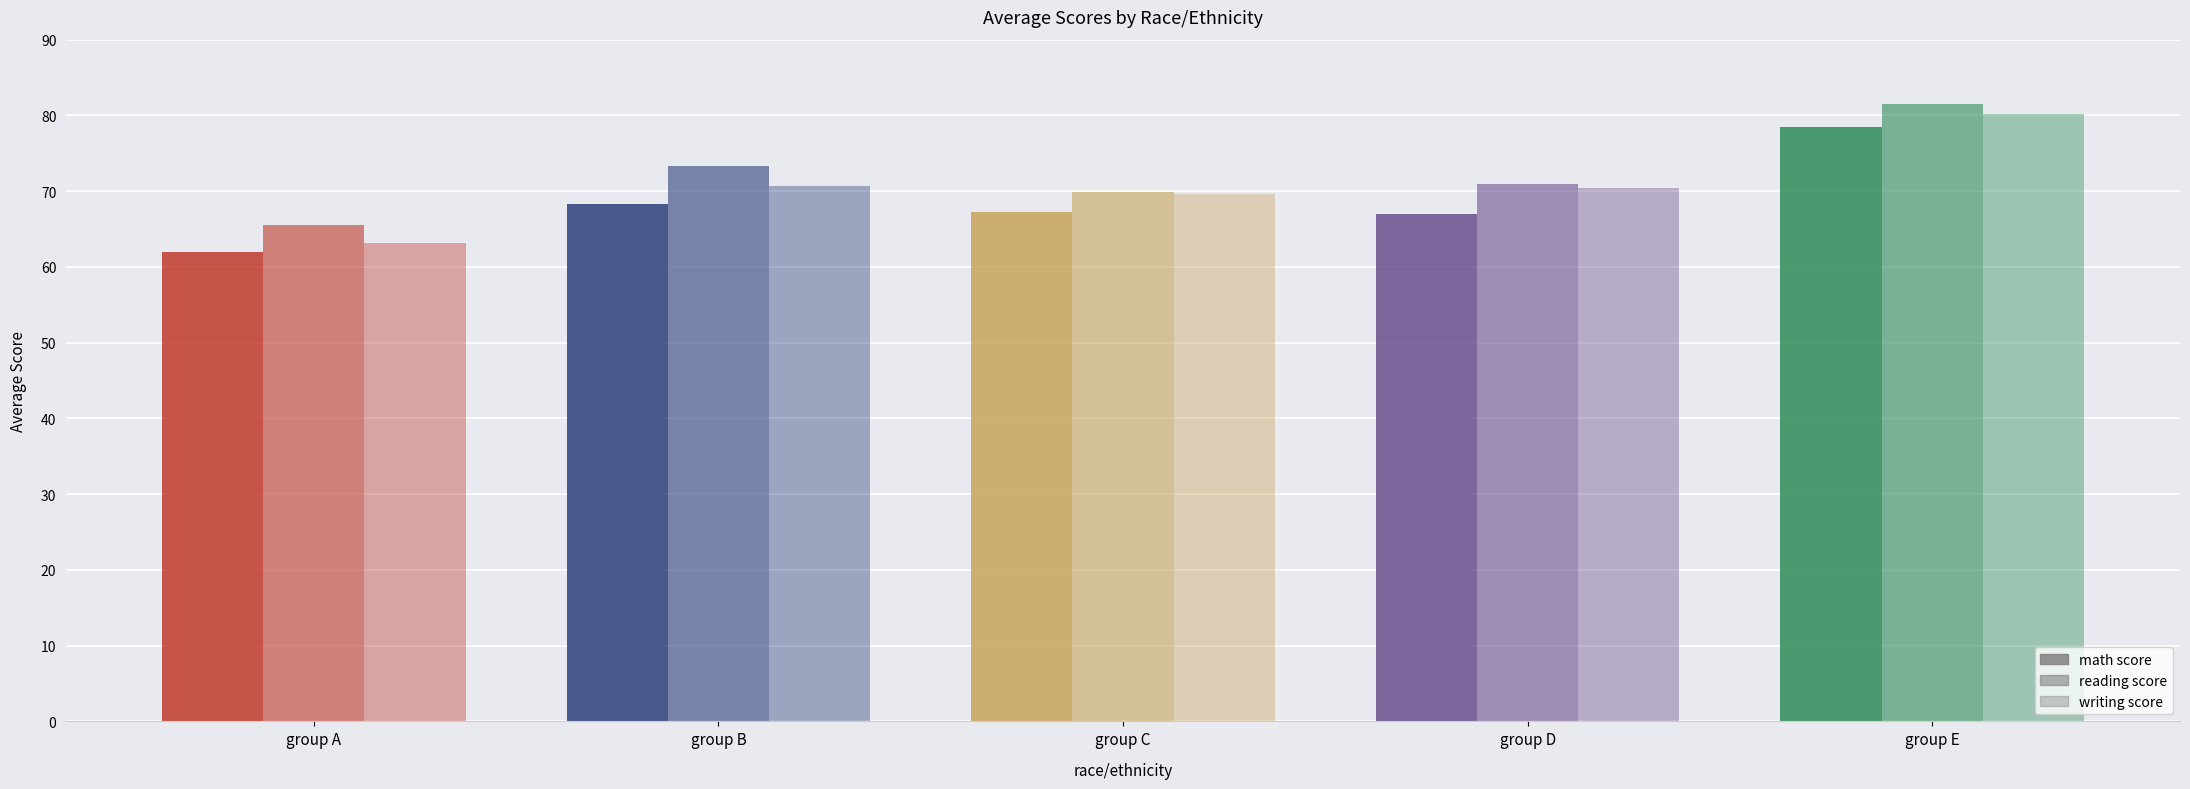

Does the chart contain stacked bars?

No